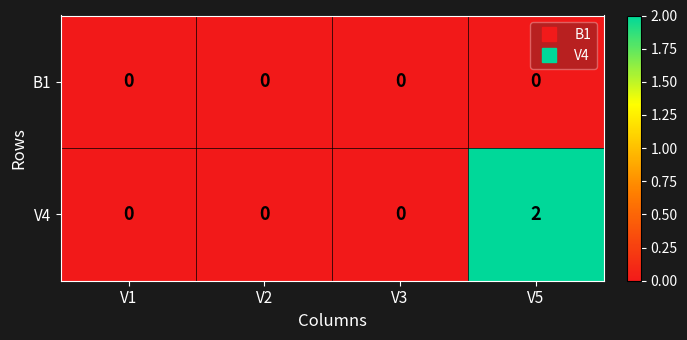

Reading right to left, list all the values displayed in this chart.

B1: V5=0	V3=0	V2=0	V1=0
V4: V5=2	V3=0	V2=0	V1=0